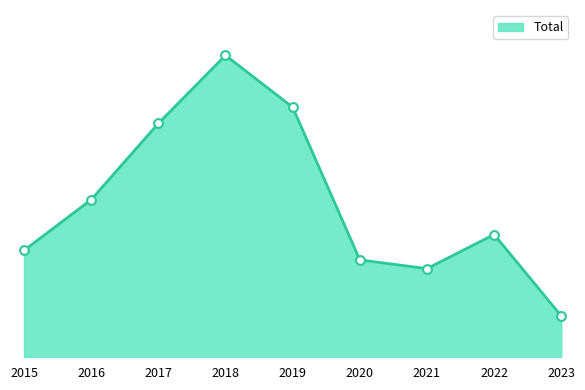

Between 2021 and 2023, which is larger?

2021